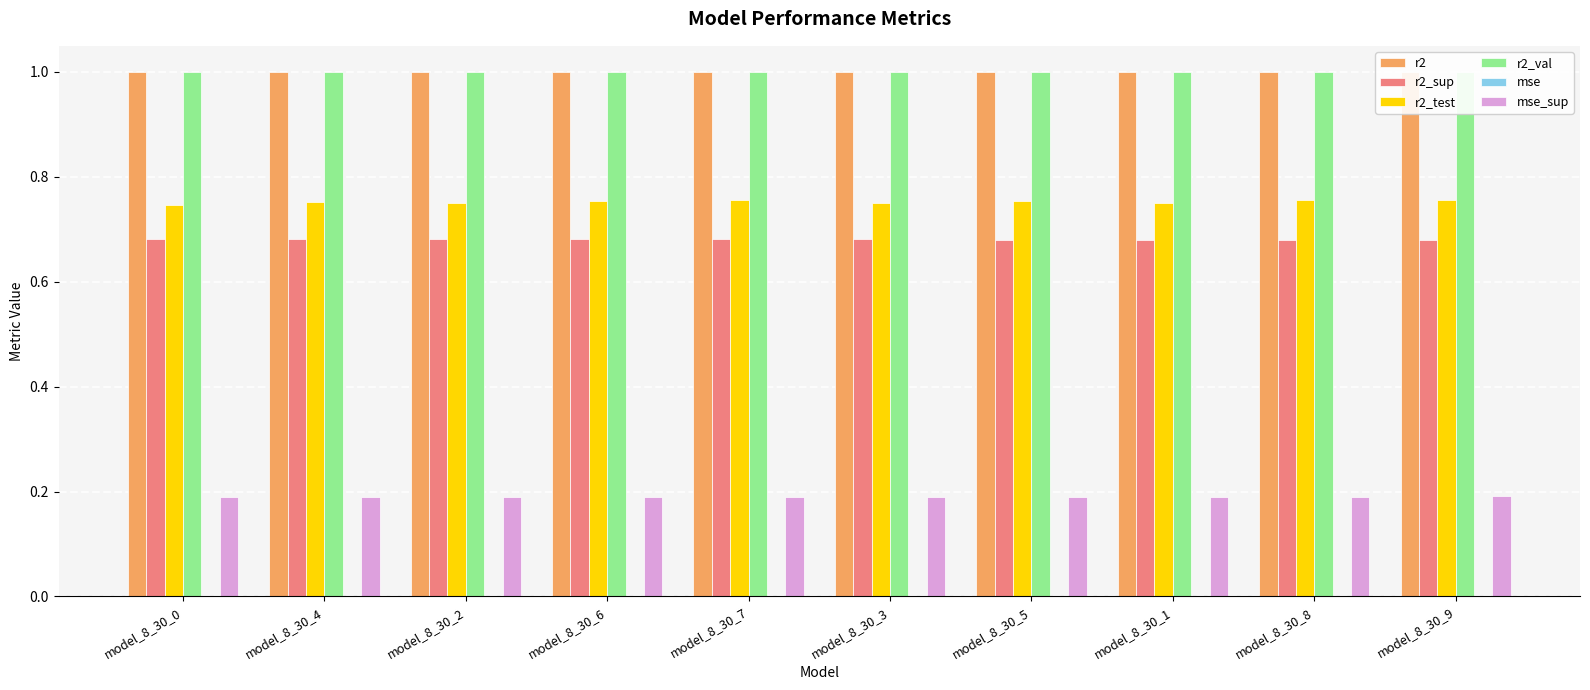

What is the maximum value shown in the chart?

1.0